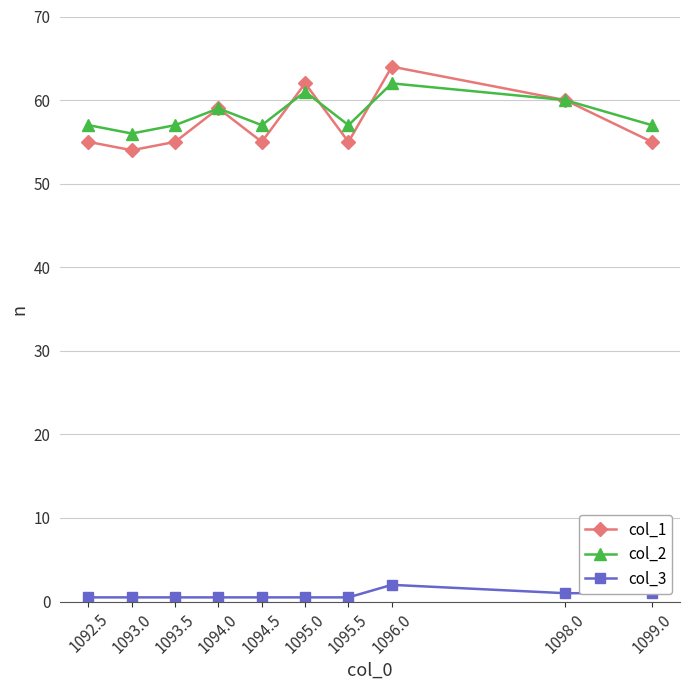

At which category is the sum across all series the highest?

1096.0